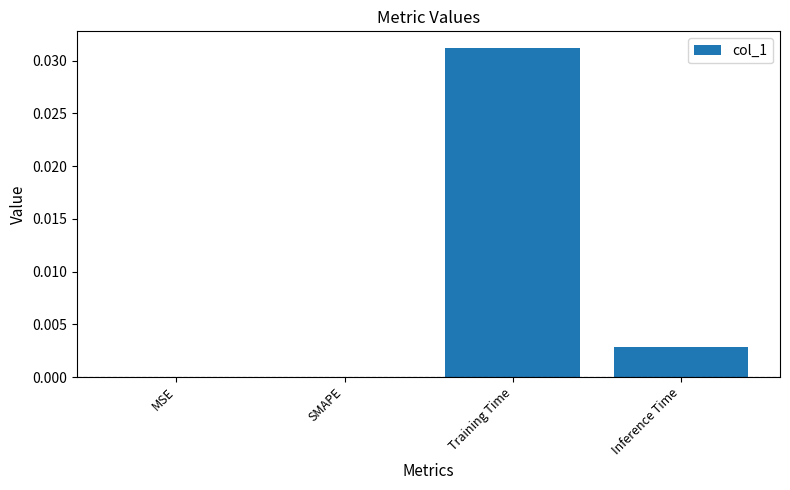

Which category has the highest value across all series?

Training Time